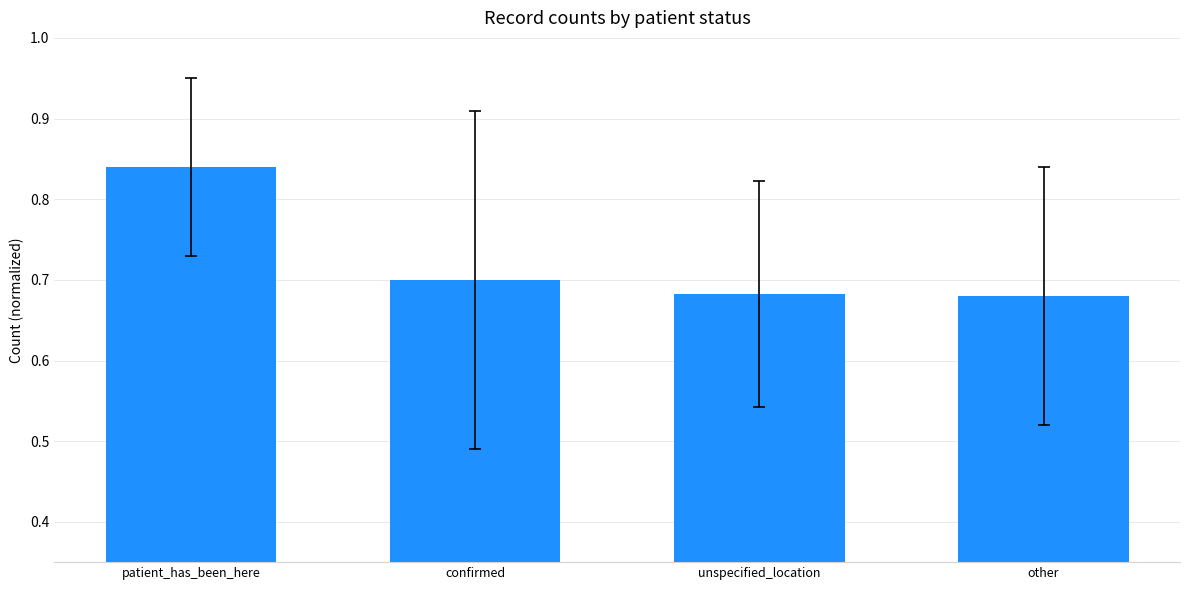

What is the change in value from patient_has_been_here to other?

-0.2